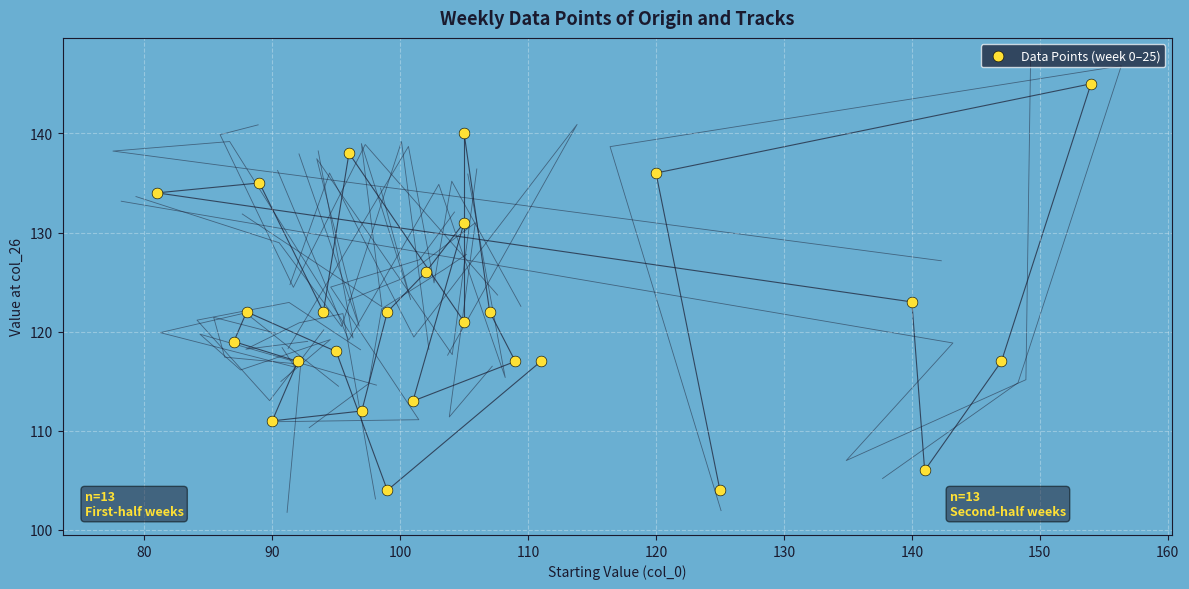

What is the range of X values (max minus min)?

73